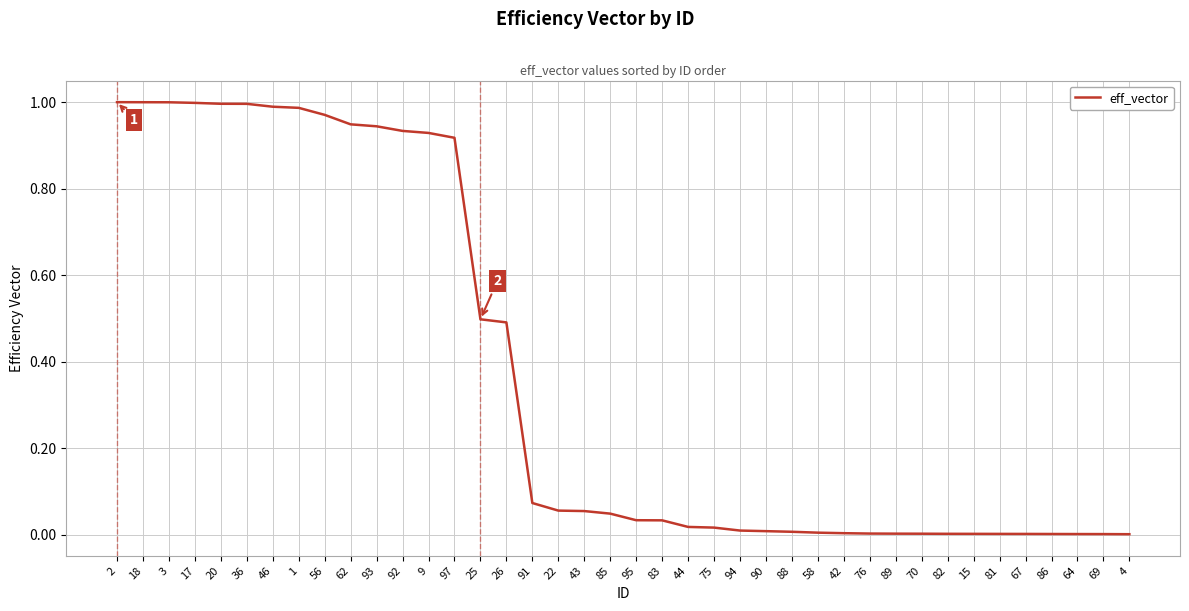

Between 97 and 91, which is larger?

97